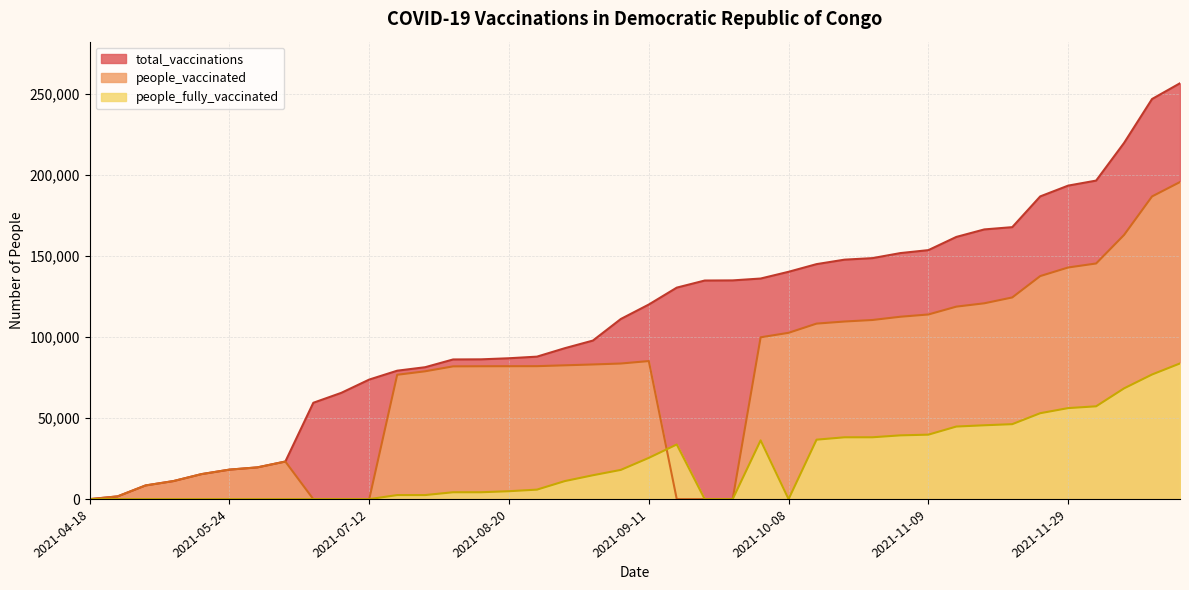

True or false: people_fully_vaccinated has a value of 46256 at 2021-11-22.

True